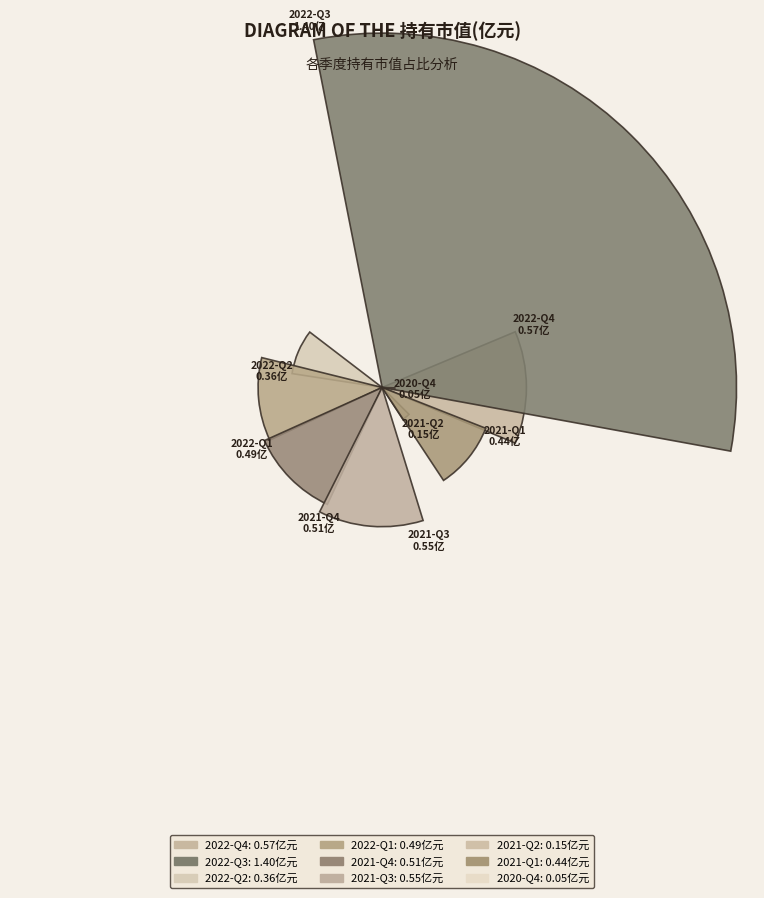

What is the largest slice in the pie chart?

2022-Q3